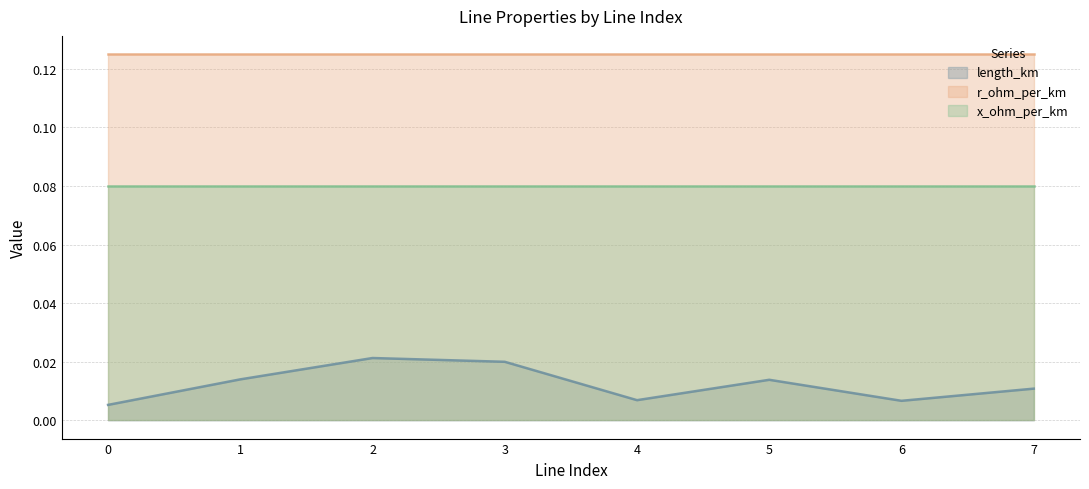

True or false: r_ohm_per_km and x_ohm_per_km intersect in this chart.

False